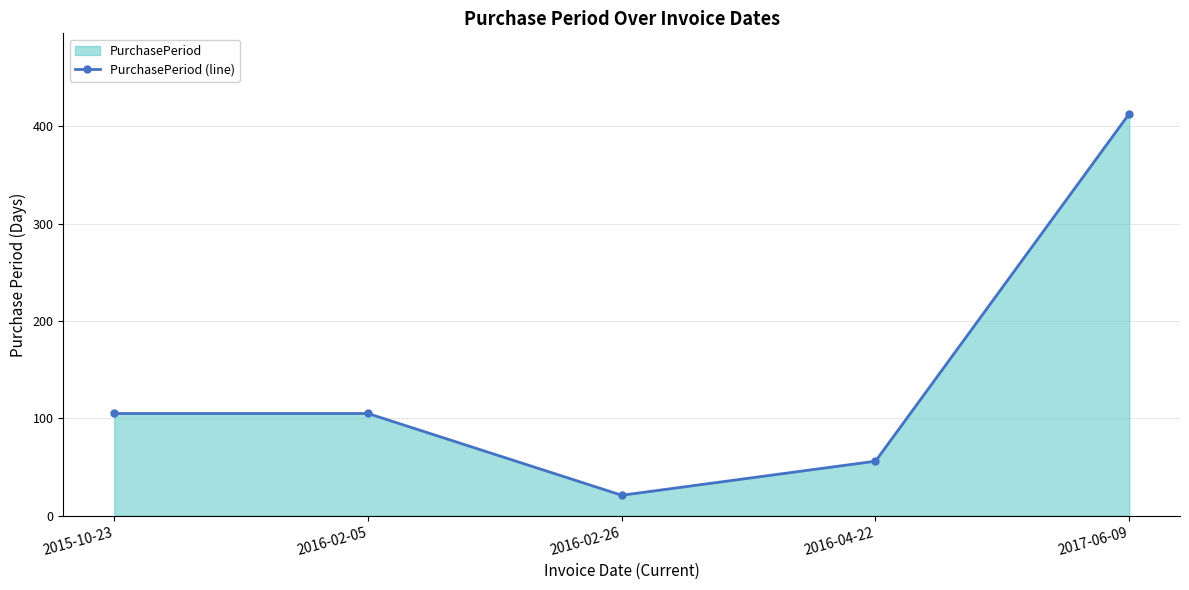

How many data points does each series have?

5